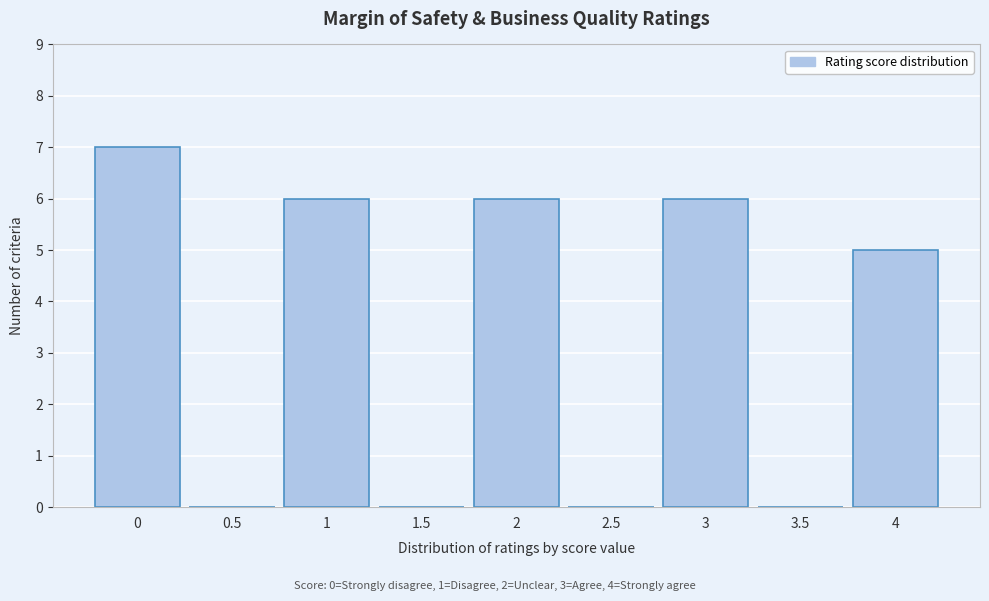

Reading right to left, what are all the values shown in this chart?

4=5	3.5=0	3=6	2.5=0	2=6	1.5=0	1=6	0.5=0	0=7